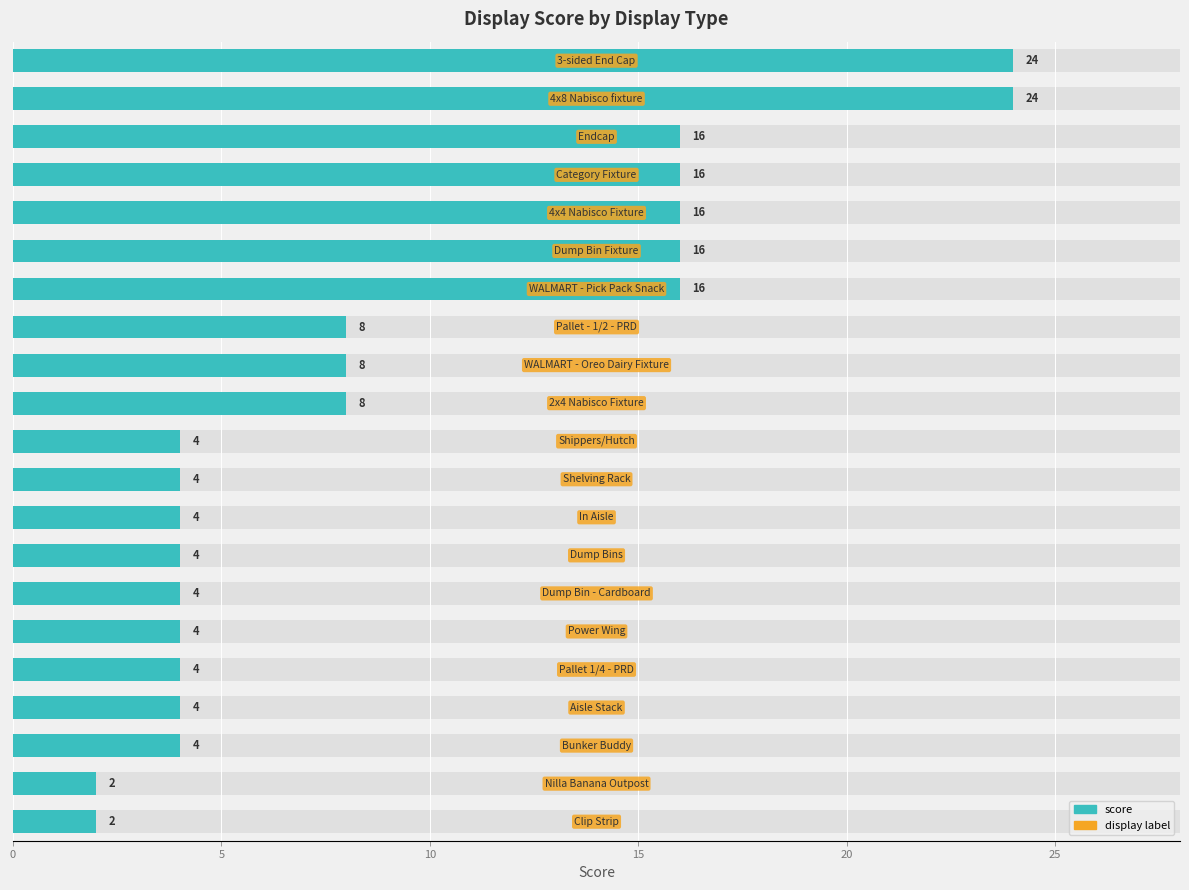

Reading left to right, list all the values displayed in this chart.

24	24	16	16	16	16	16	8	8	8	4	4	4	4	4	4	4	4	4	2	2